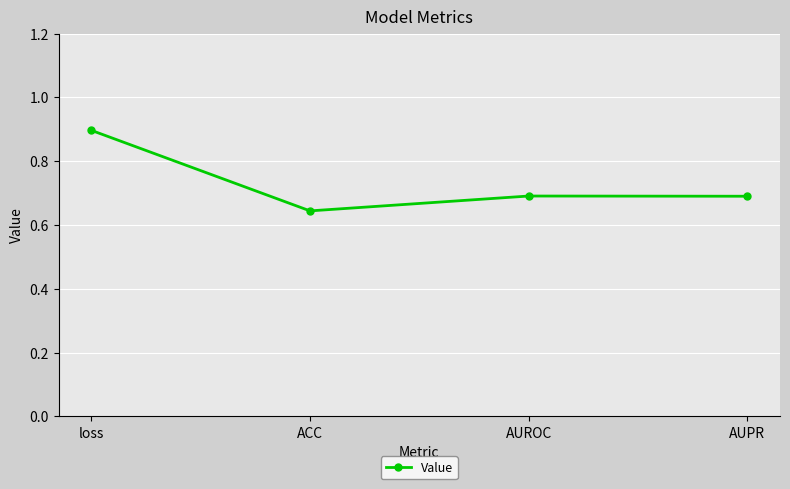

What is the label of the 3rd point from the right?

ACC